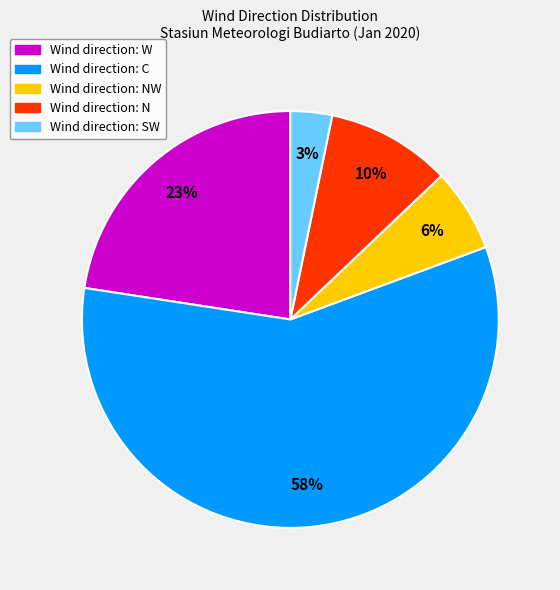

Is there a majority slice in this chart?

Yes